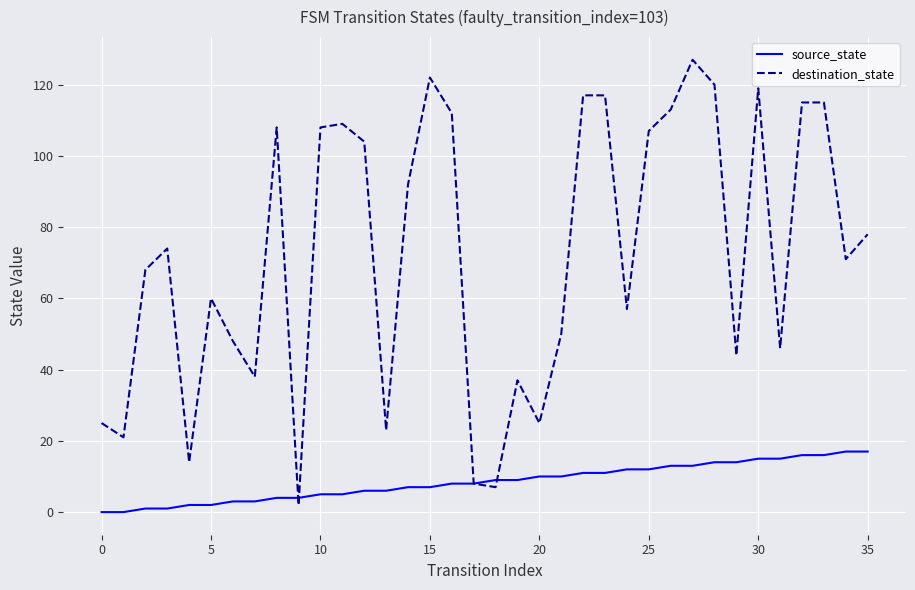

Rank the series by their maximum value, from lowest to highest.

source_state, destination_state